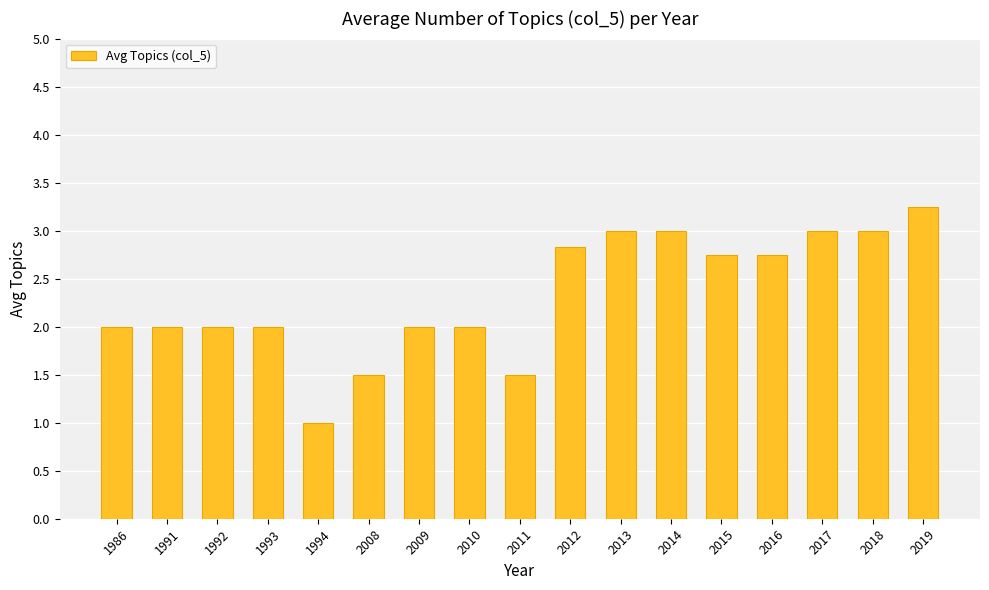

At which category does the chart reach its minimum across all series?

1994